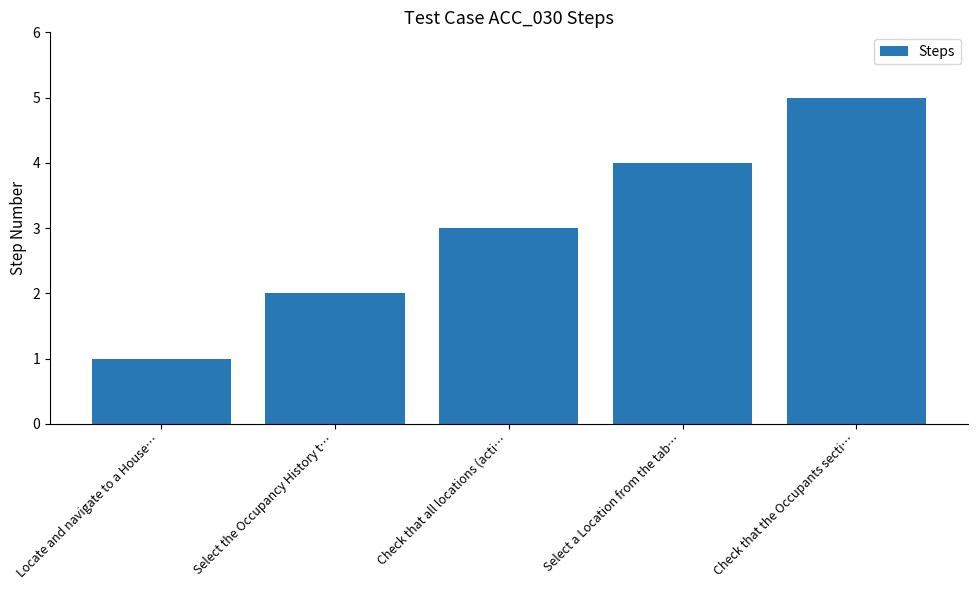

Reading left to right, what are all the values shown in this chart?

1	2	3	4	5